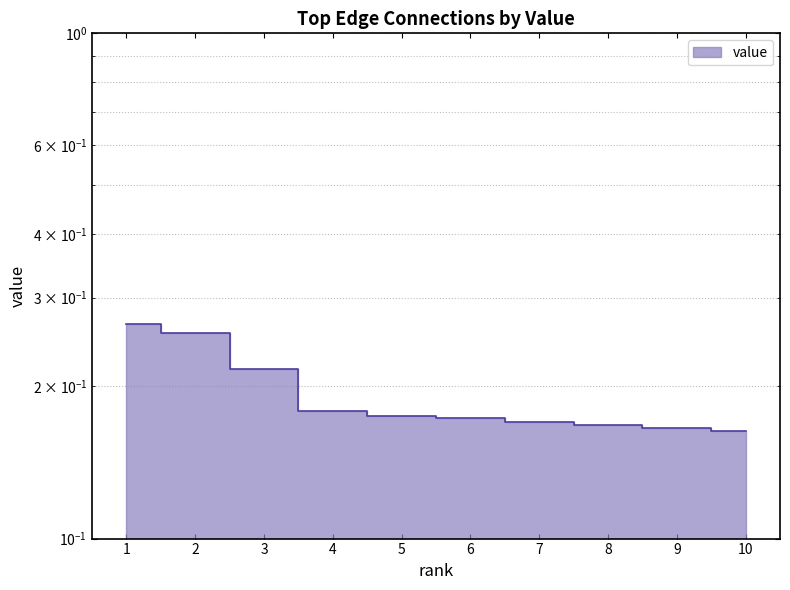

What is the value of the 8th point from the left?

0.2